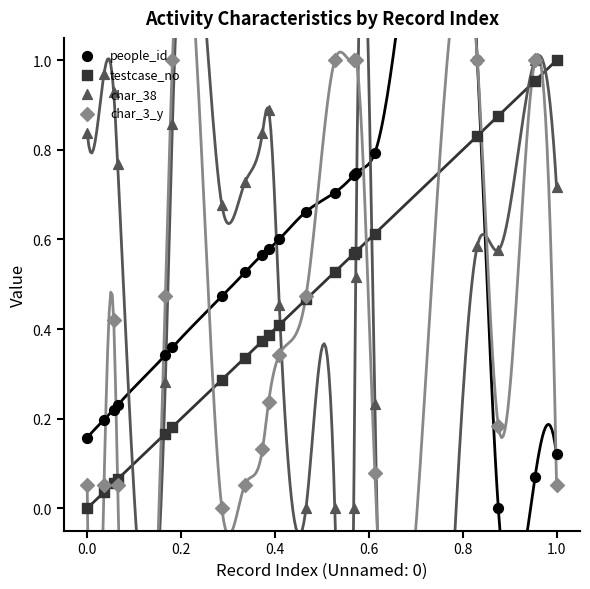

What are all the series names shown in the legend?

people_id, testcase_no, char_38, char_3_y